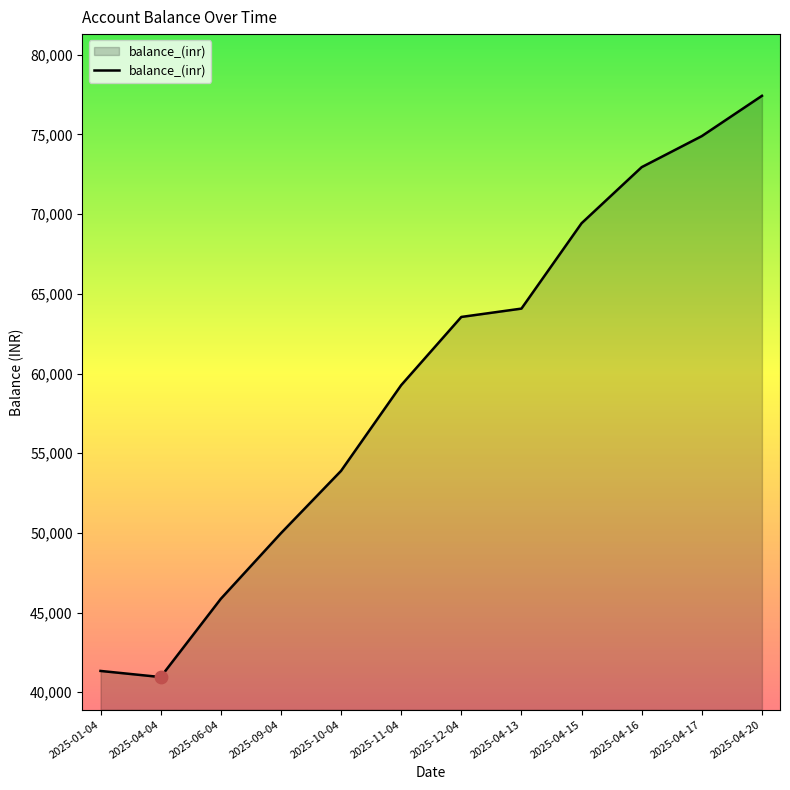

What is the change in value from 2025-06-04 to 2025-04-16?

+27090.0